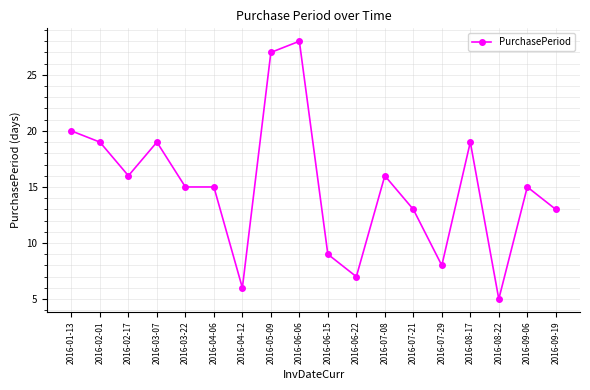

Is it true that the value at 2016-03-07 is 19?

True